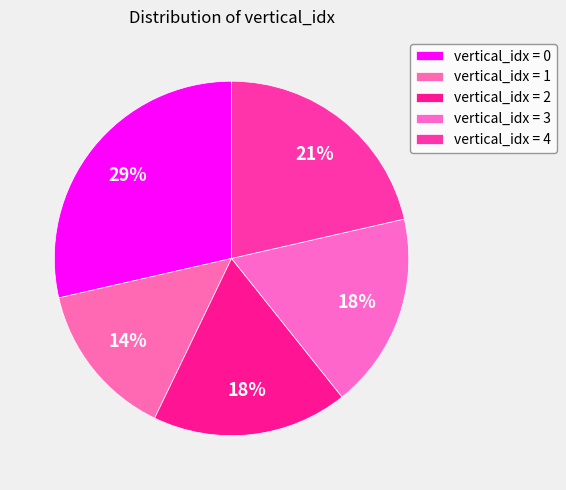

Is there a majority slice in this chart?

No